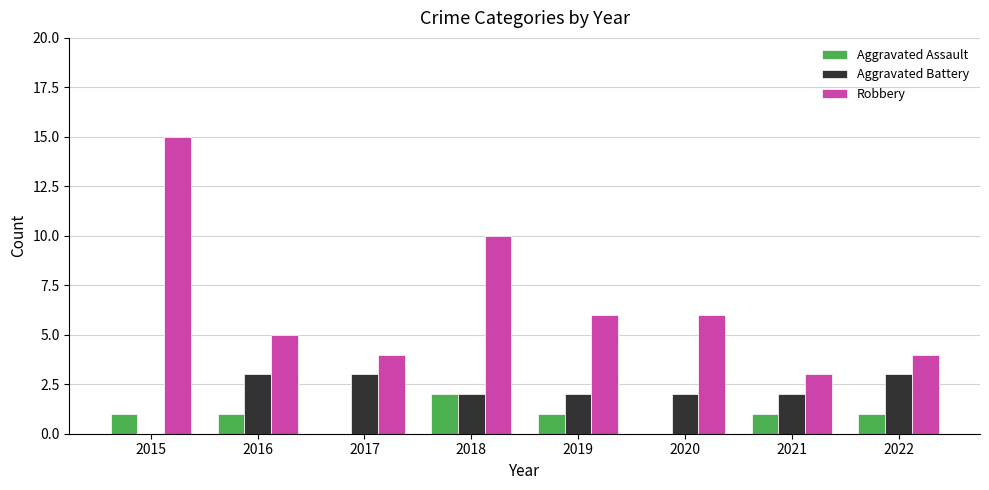

Does the chart contain stacked bars?

No